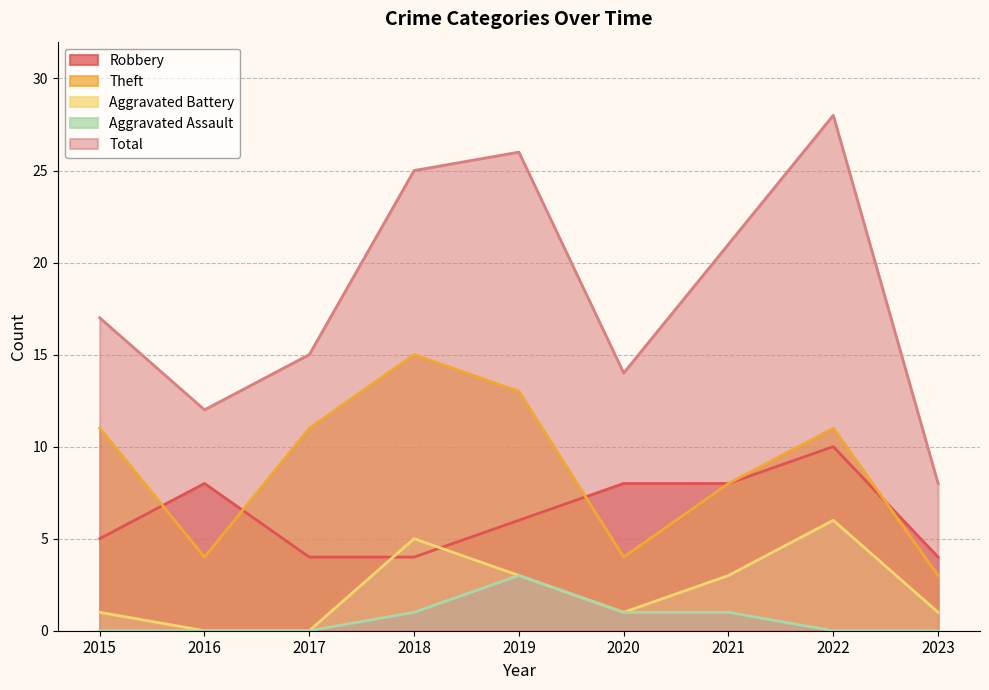

How many interior local peaks does the Aggravated Battery series have?

2